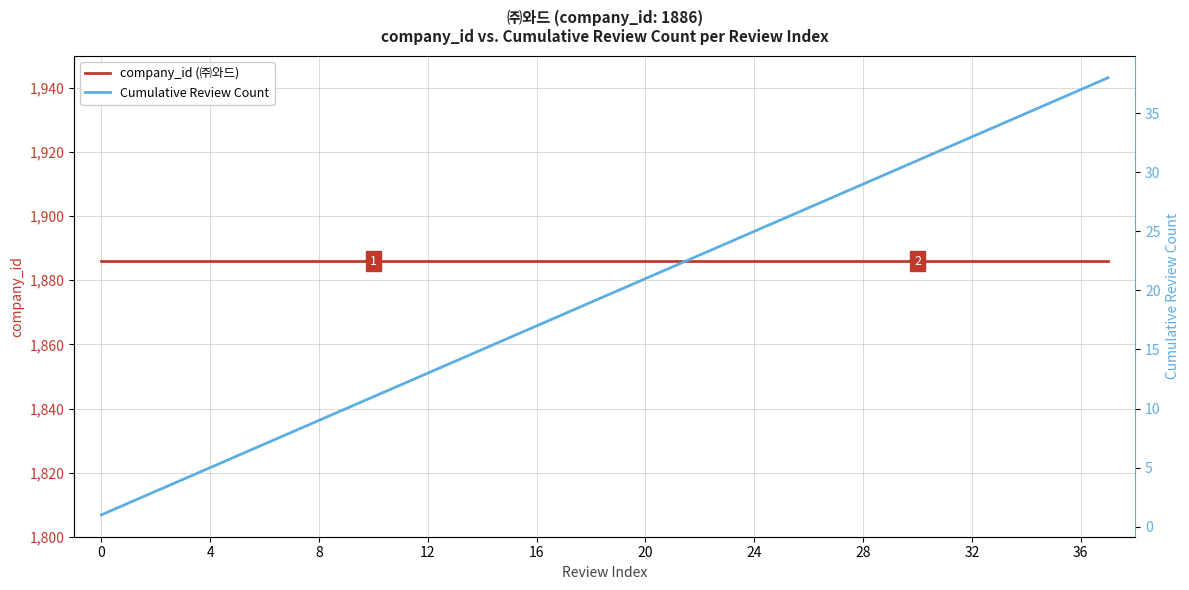

Which series changed the most between 0 and 28?

Cumulative Review Count